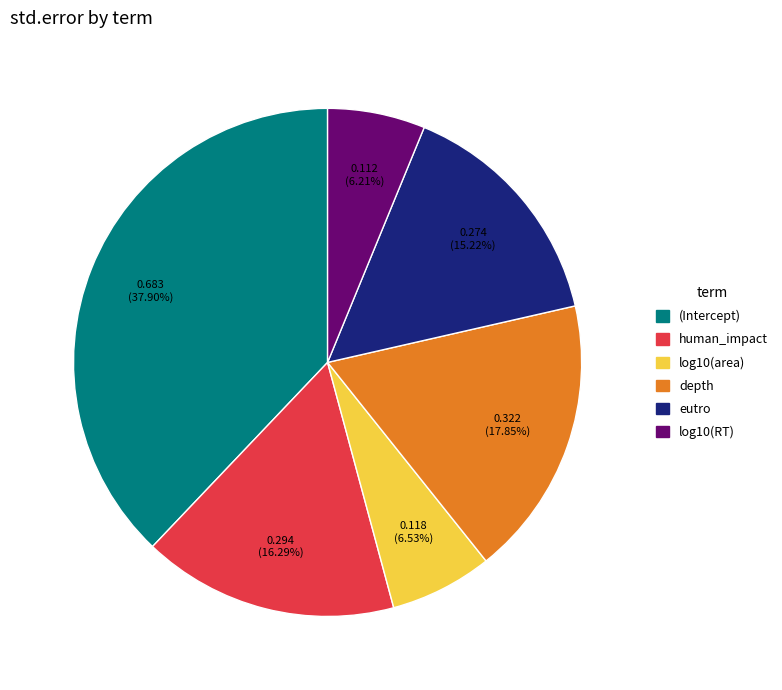

What is the largest slice in the pie chart?

(Intercept)